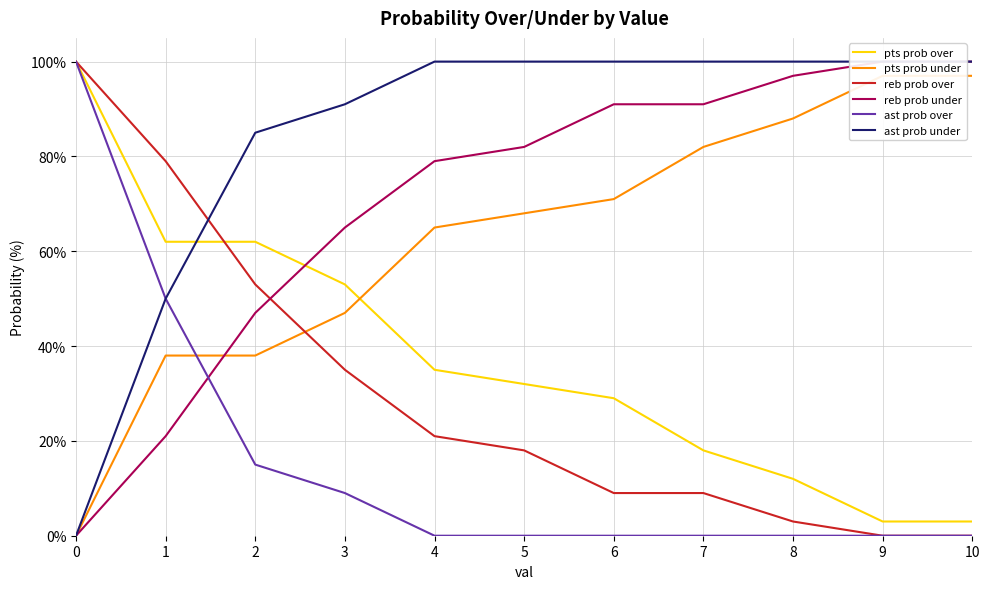

The pts prob over series shows 44 at 6. True or false?

False